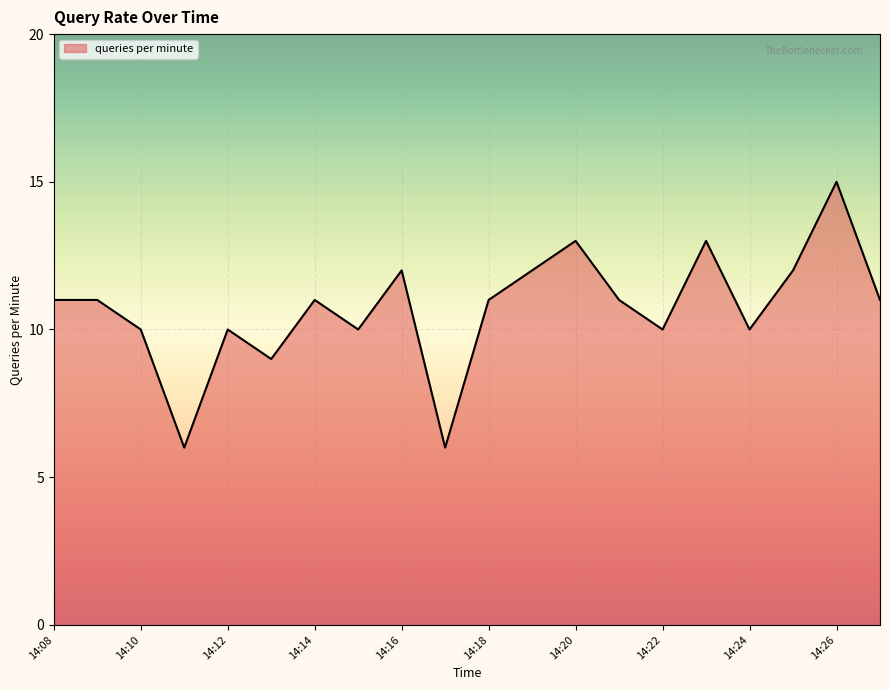

What is the difference between the maximum and minimum values?

9